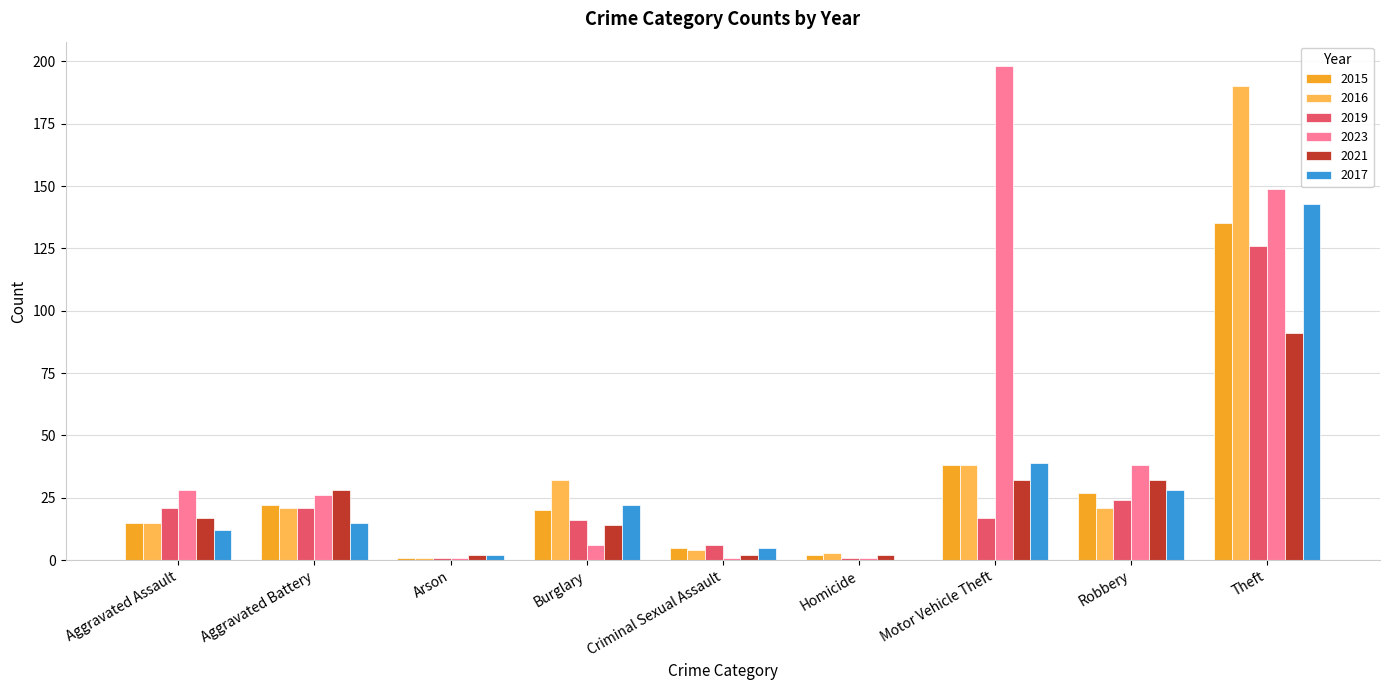

Which series has the widest spread of values?

2023